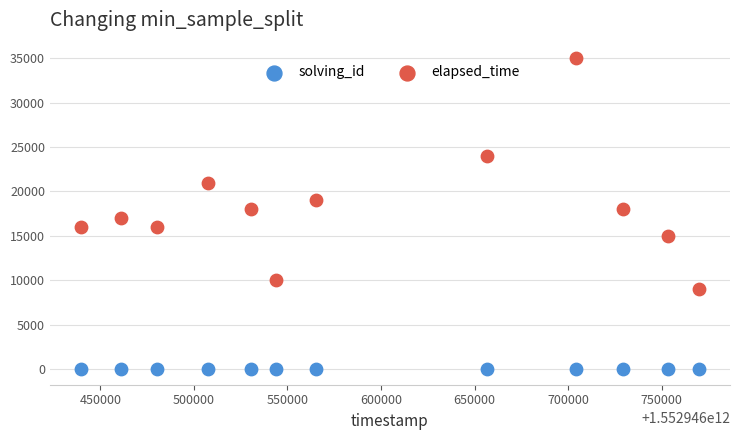

Which series has the largest Y range (max minus min)?

elapsed_time